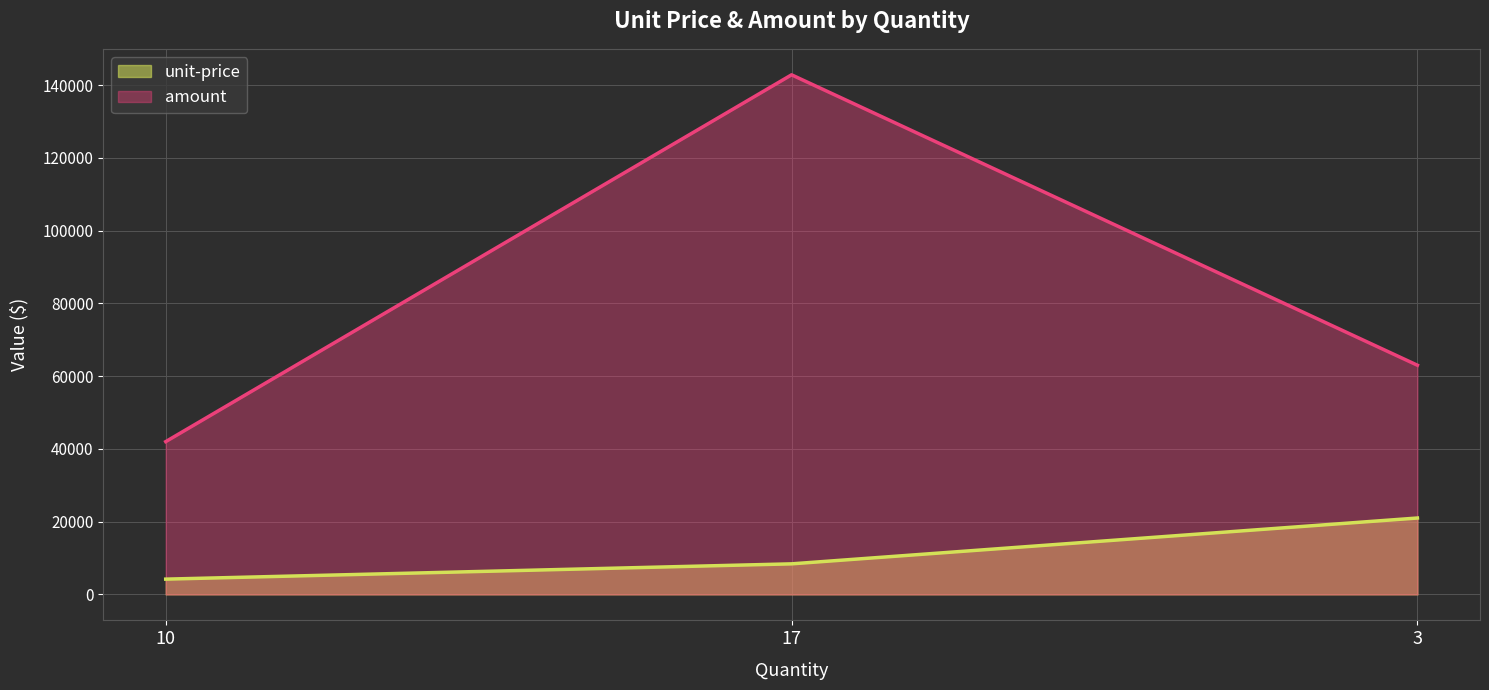

List the labels in order of unit-price value, smallest first.

10, 17, 3